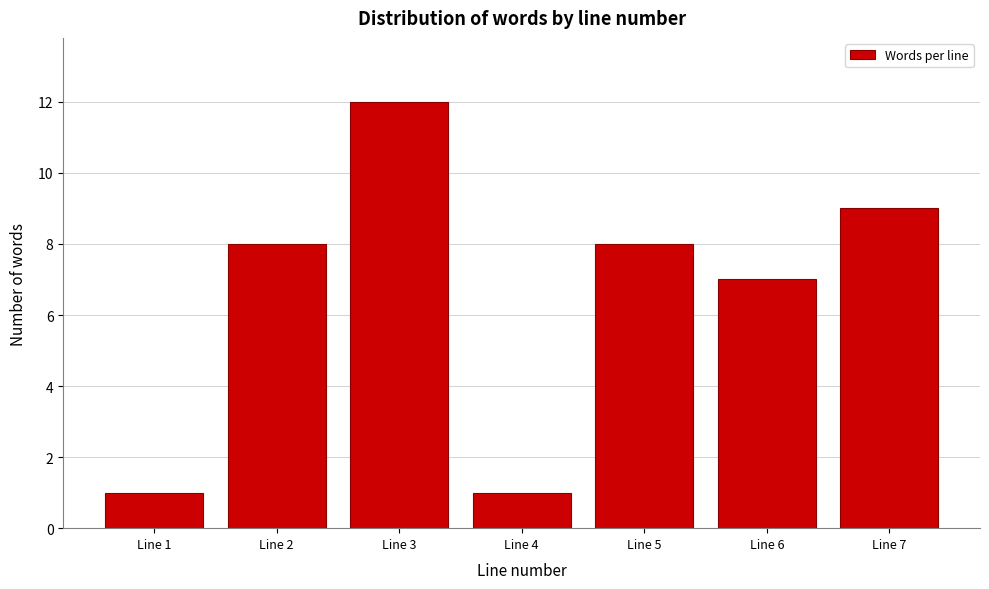

Reading left to right, transcribe all the data shown in this chart.

1	8	12	1	8	7	9